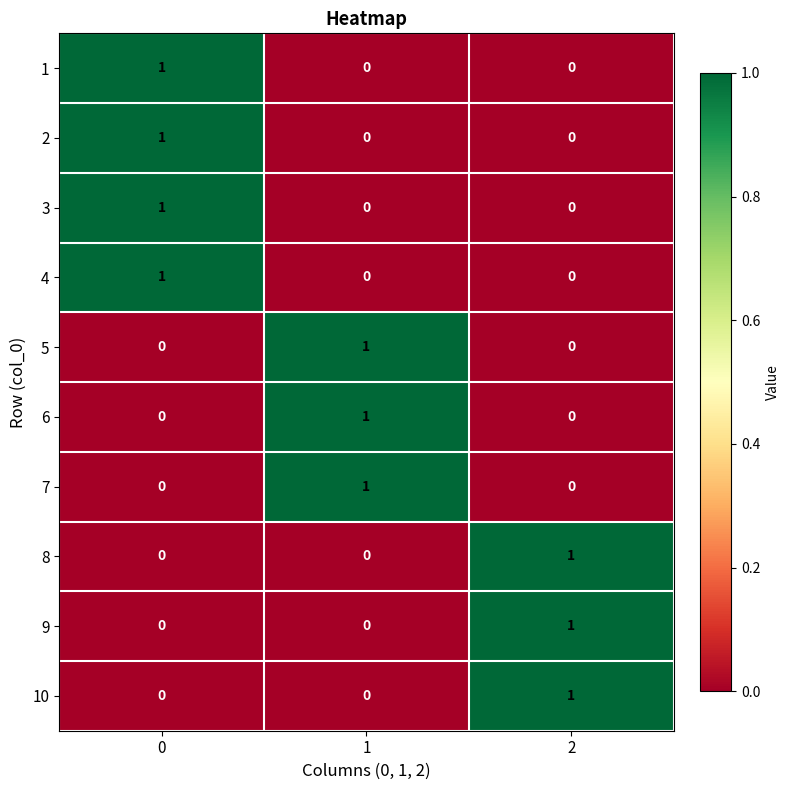

The value of 8 at 0 is 0. True or false?

True